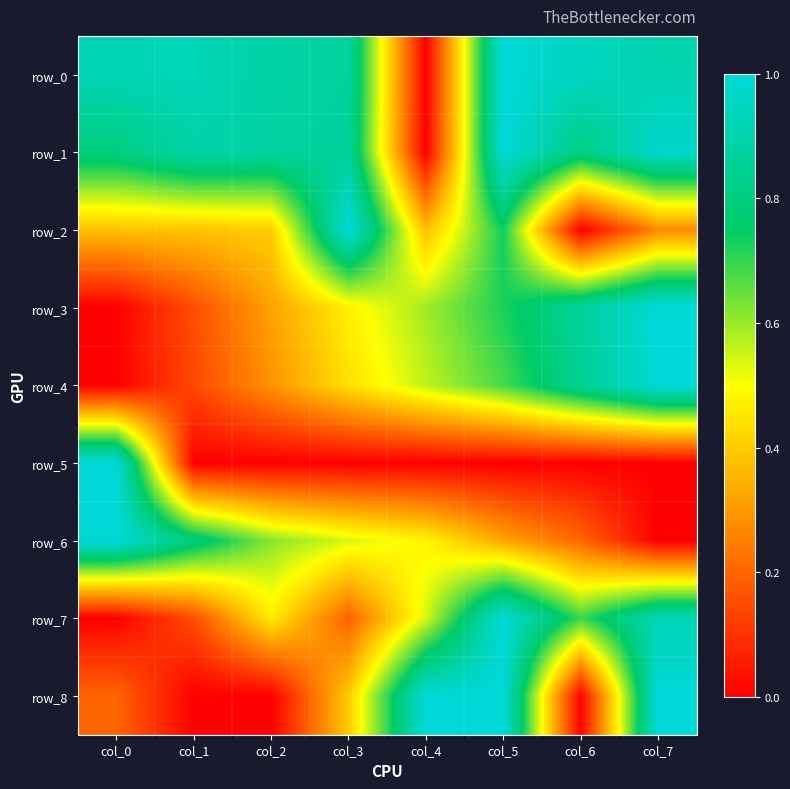

What is the highest value of the row_3 series?

1.0